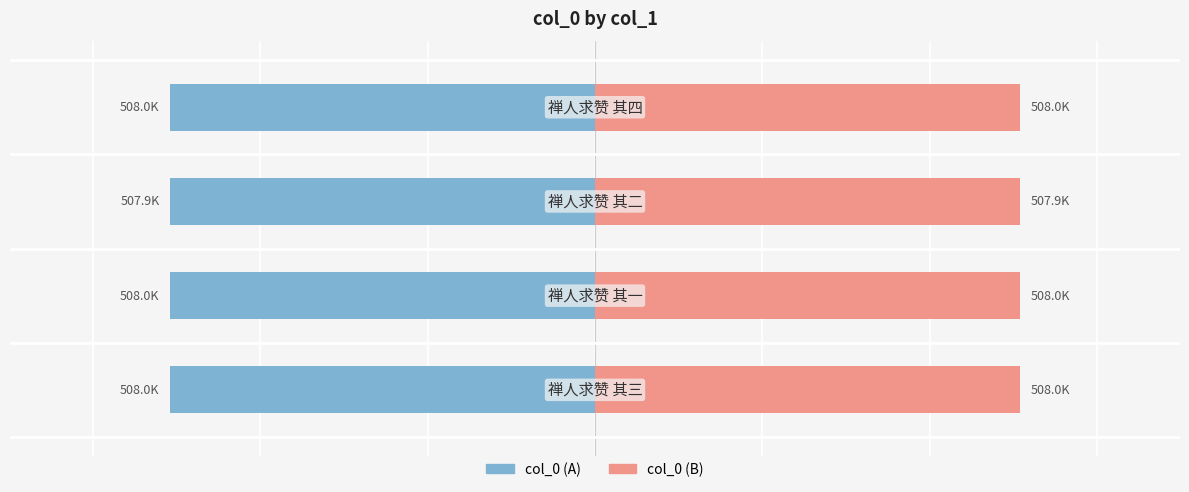

Is it true that col_0 (right) equals 507996.5 at 0?

True